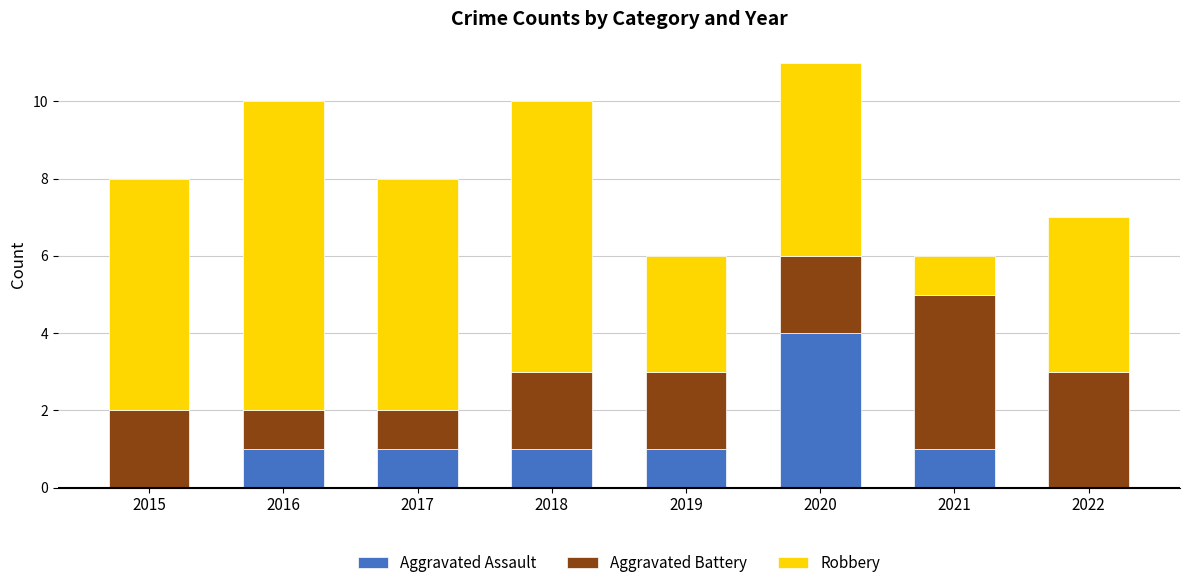

At which label does Aggravated Assault reach its peak?

2020